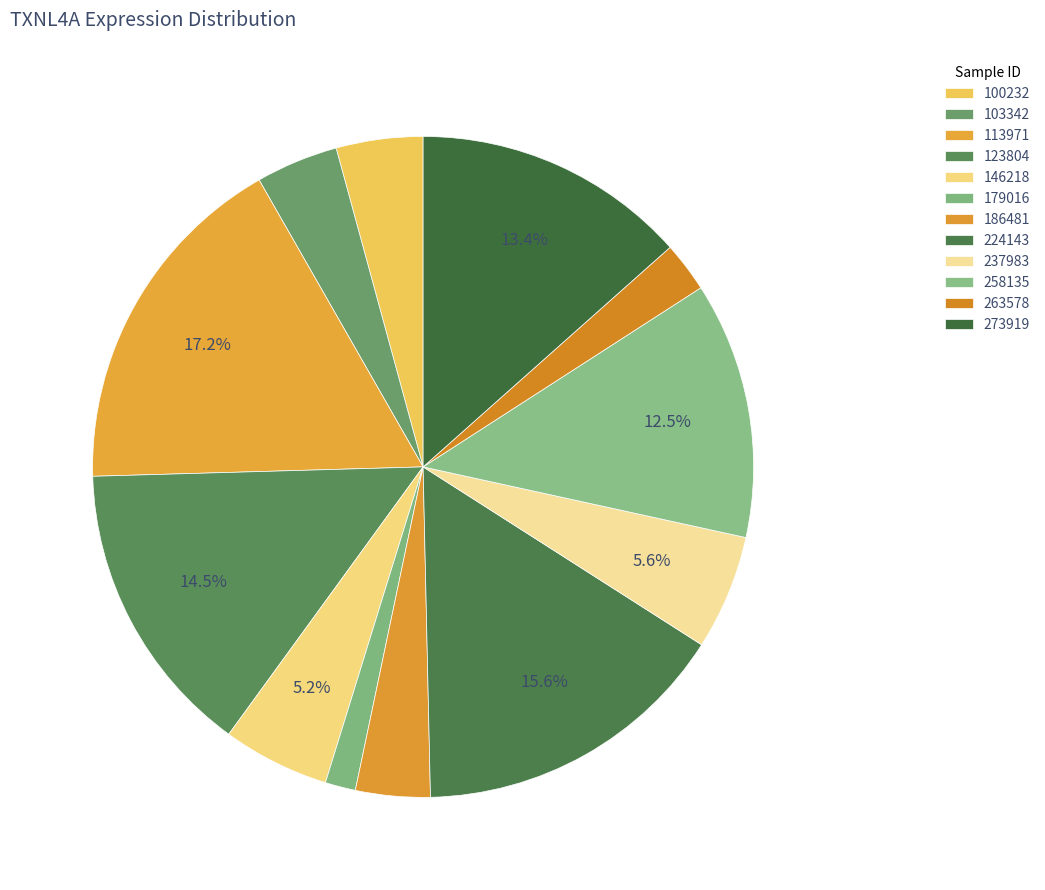

Is 258135 the majority of the pie?

No